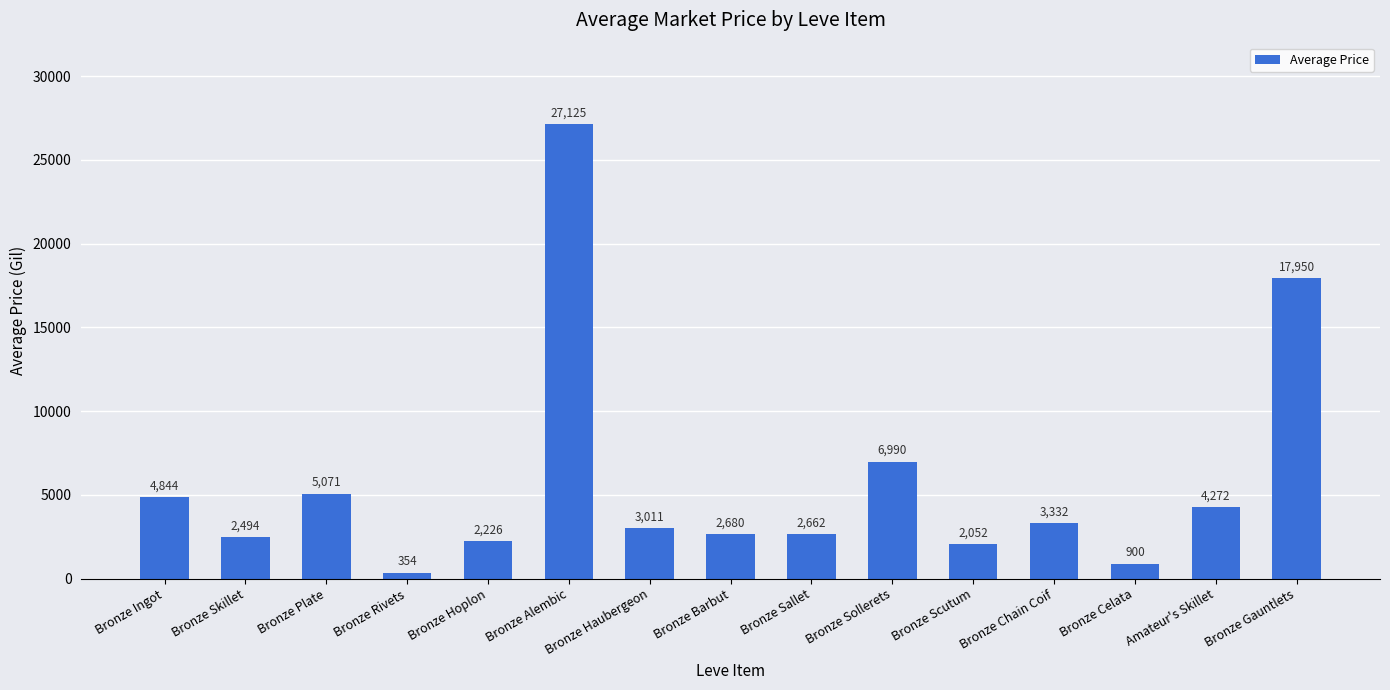

At which category does the chart reach its peak across all series?

Bronze Alembic